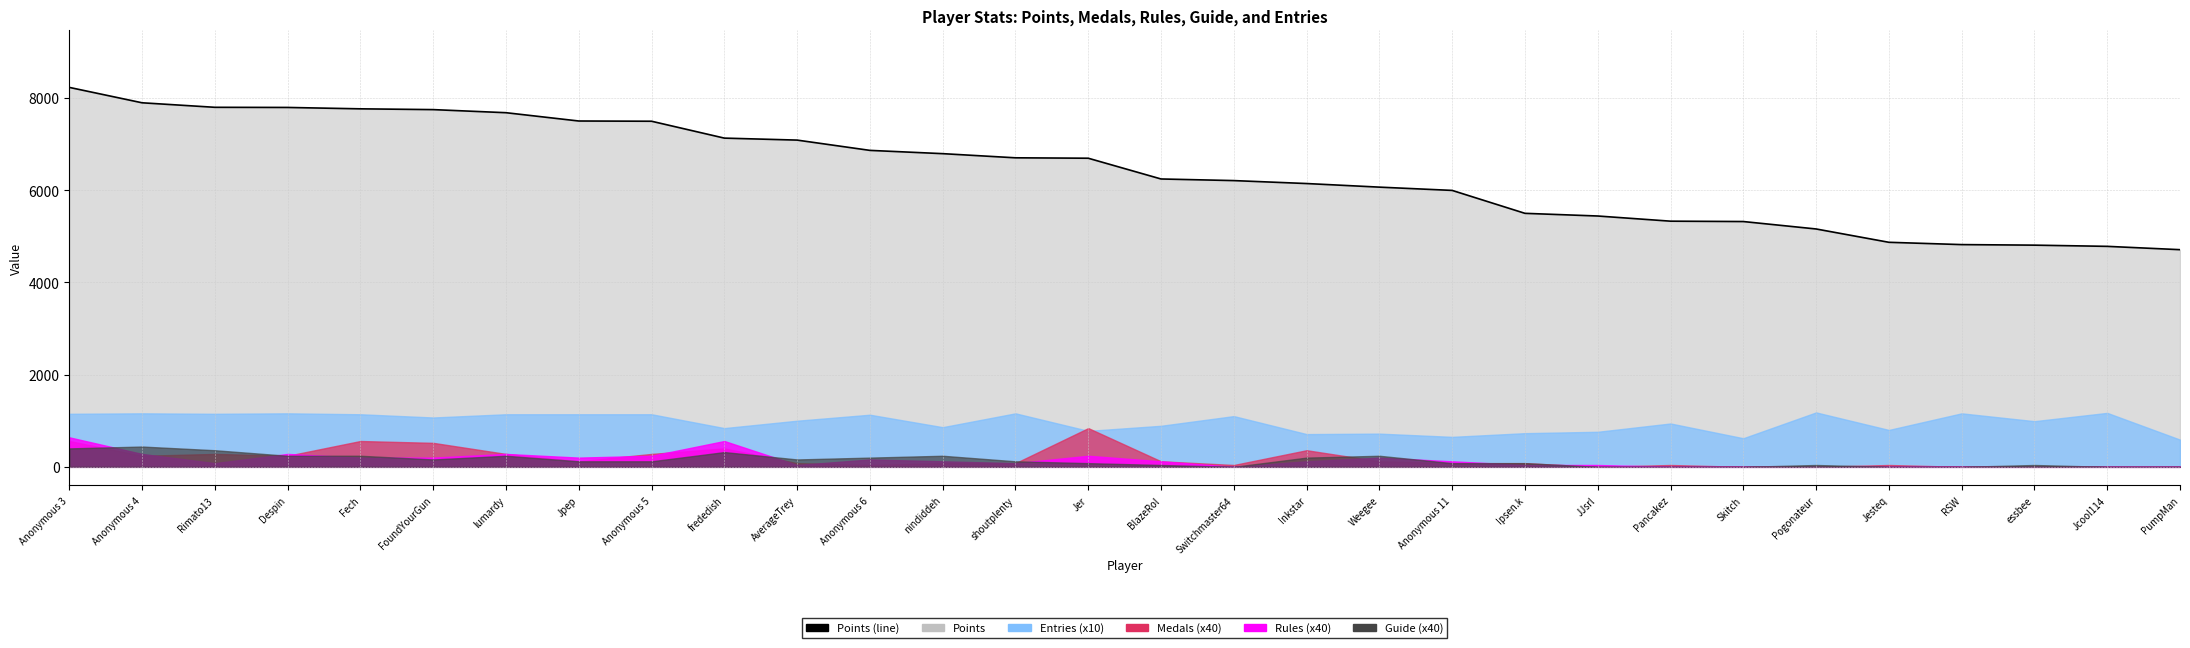

What is the minimum value shown in the chart?

4709